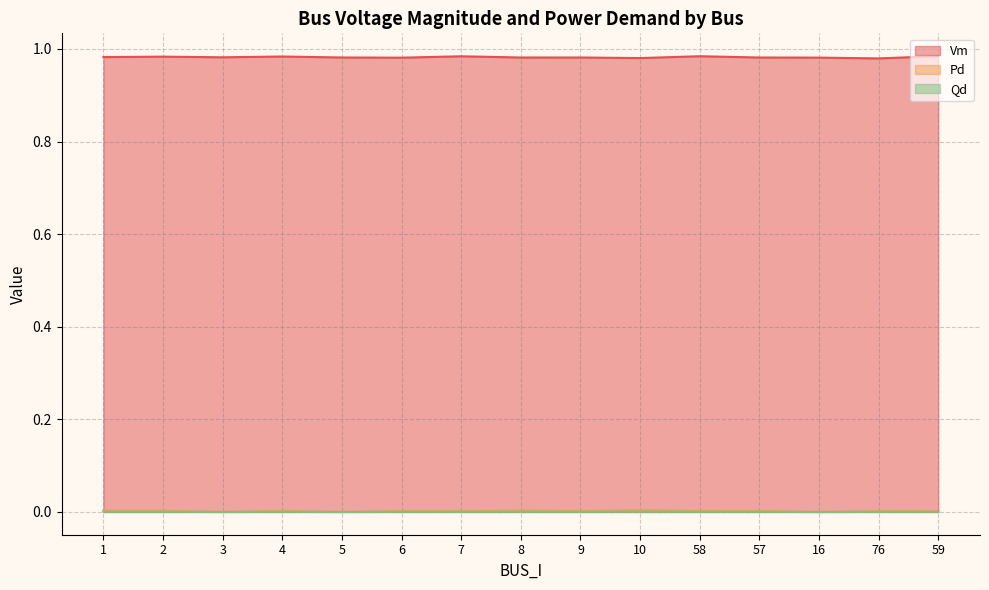

True or false: Vm and Qd cross at least once.

False